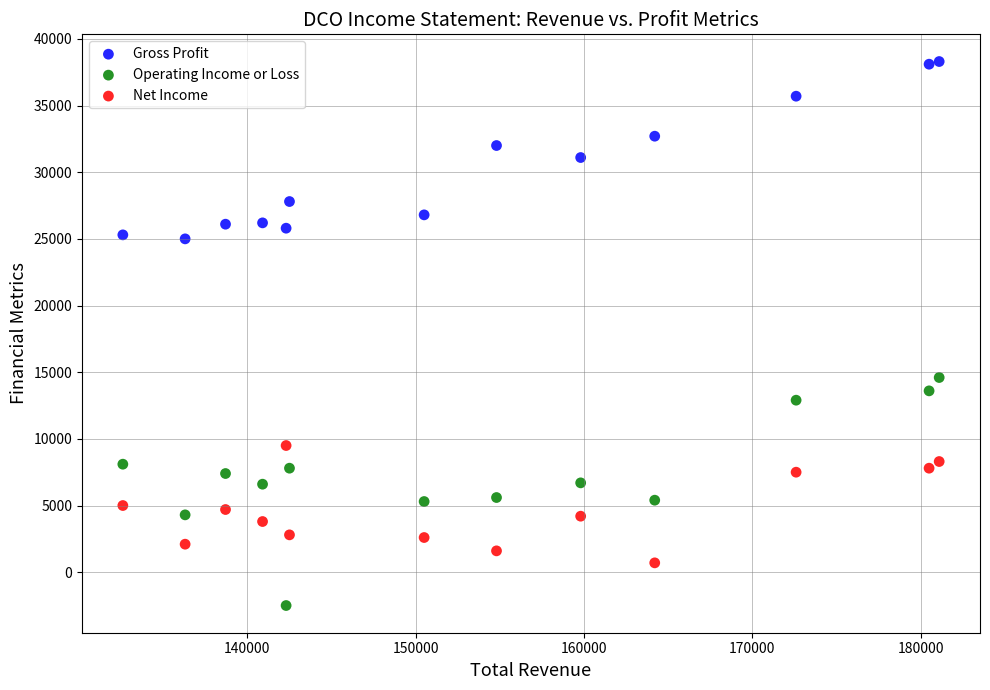

Across all data points, what is the range of Y values (max minus min)?

40800